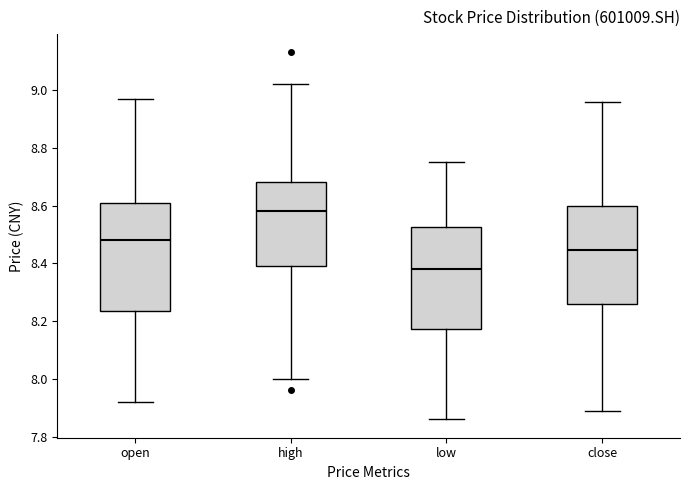

Reading left to right, read every box against the y-axis: the position of its median line, the range the box covers, and the ends of its whiskers. The values are not printed on the chart, so give them approximately, as read against the axis.

open: median 8.48, box 8.24 to 8.60, whiskers 7.92 to 8.98
high: median 8.58, box 8.40 to 8.68, whiskers 8.00 to 9.02
low: median 8.38, box 8.18 to 8.52, whiskers 7.86 to 8.76
close: median 8.44, box 8.26 to 8.60, whiskers 7.90 to 8.96